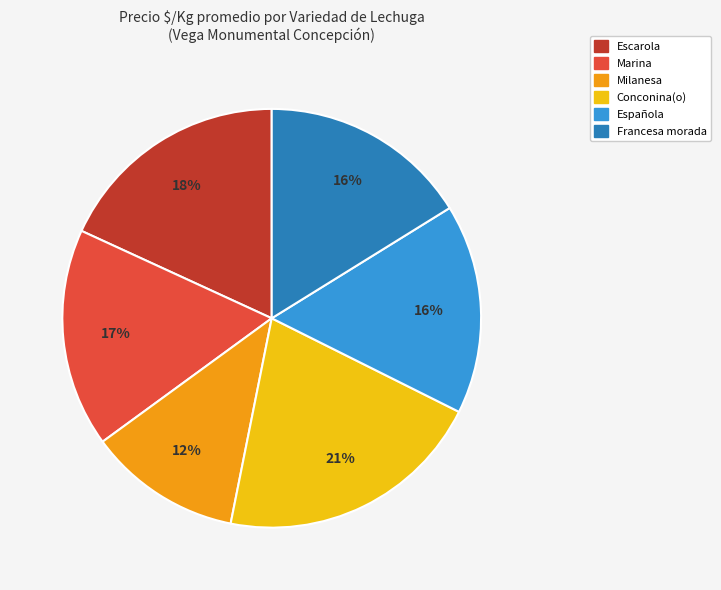

How many slices are in this pie chart?

6